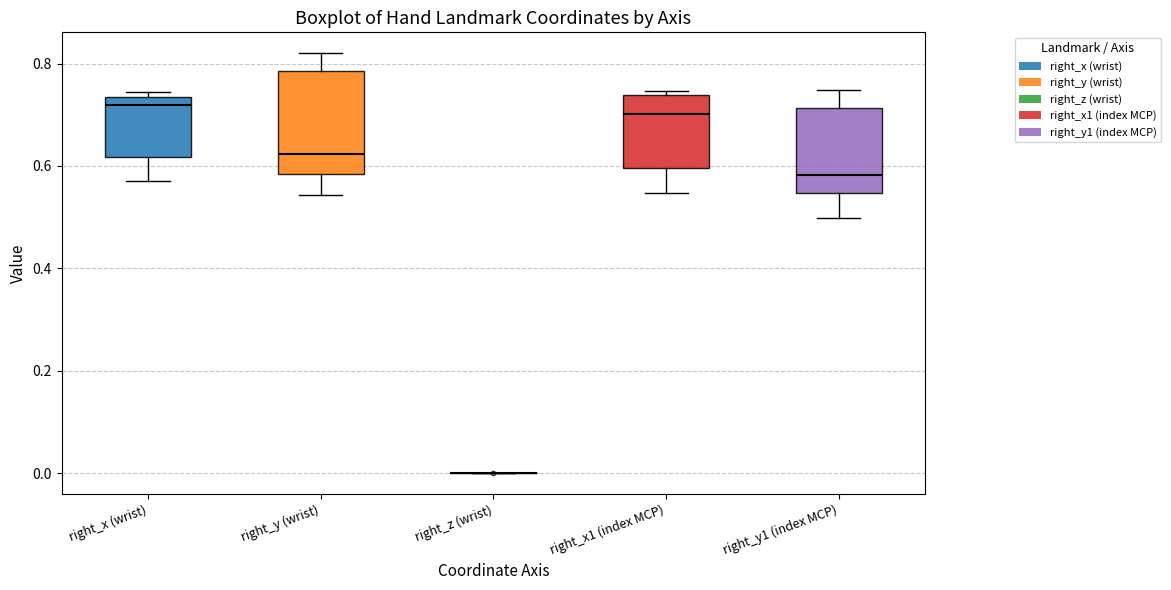

Reading left to right, read every box against the y-axis: the position of its median line, the range the box covers, and the ends of its whiskers. The values are not printed on the chart, so give them approximately, as read against the axis.

right_x (wrist): median 0.72, box 0.62 to 0.74, whiskers 0.58 to 0.74 (just above the box's upper edge)
right_y (wrist): median 0.62, box 0.58 to 0.78, whiskers 0.54 to 0.82
right_z (wrist): box collapsed to a line at 0.00, whiskers 0.00 to 0.00
right_x1 (index MCP): median 0.70, box 0.60 to 0.74, whiskers 0.54 to 0.74 (just above the box's upper edge)
right_y1 (index MCP): median 0.58, box 0.54 to 0.72, whiskers 0.50 to 0.74